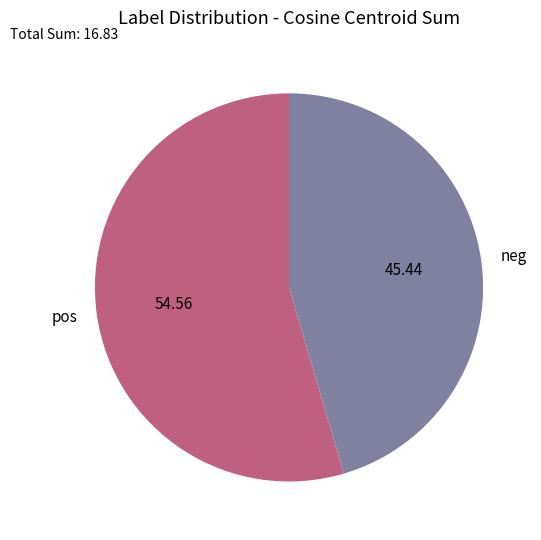

Which category has the biggest portion of the pie?

pos